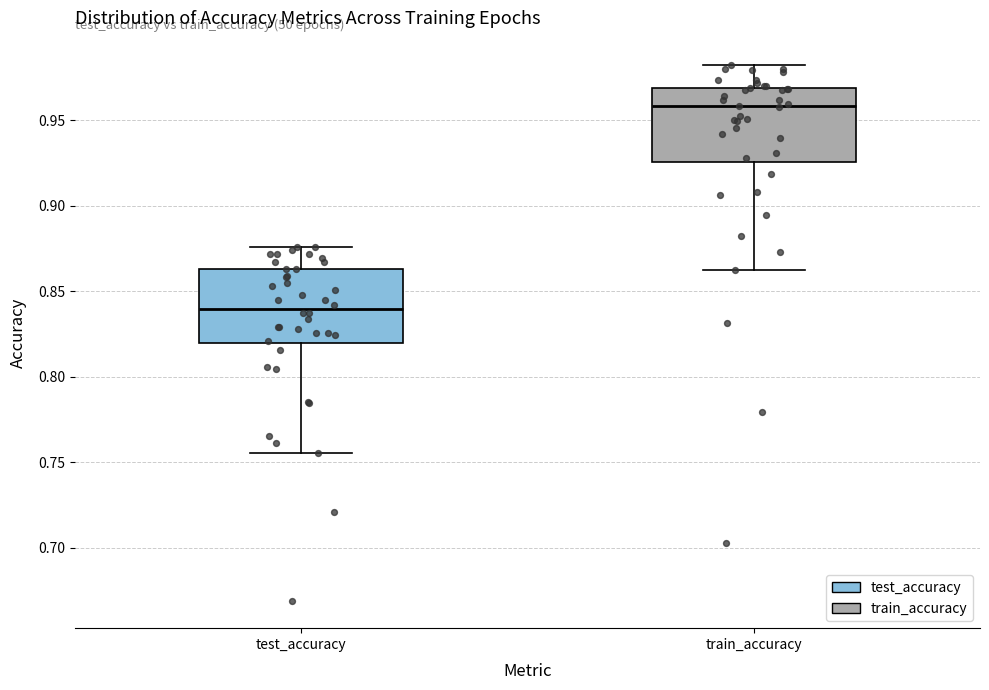

Reading left to right, read every box against the y-axis: the position of its median line, the range the box covers, and the ends of its whiskers. The values are not printed on the chart, so give them approximately, as read against the axis.

test_accuracy: median 0.840, box 0.820 to 0.865, whiskers 0.755 to 0.875
train_accuracy: median 0.960, box 0.925 to 0.970, whiskers 0.865 to 0.980